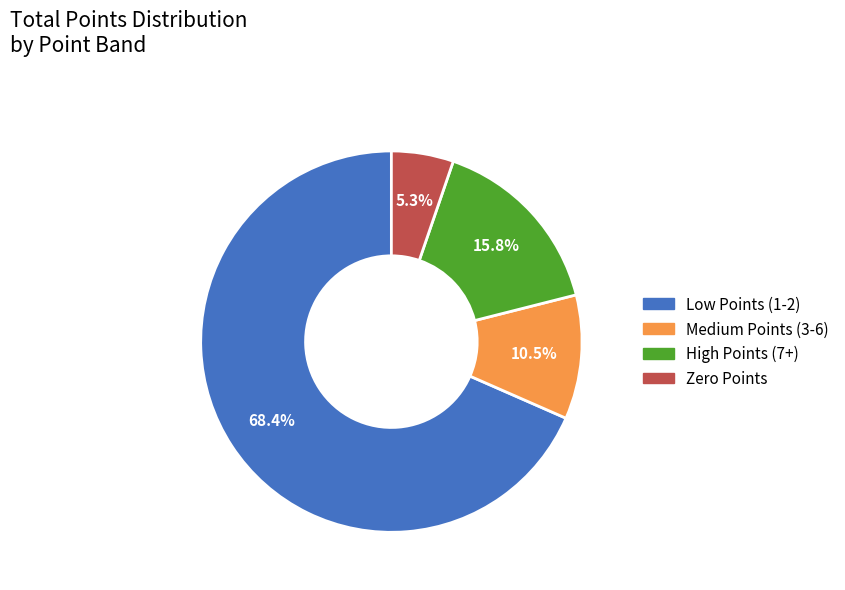

What portion of the pie excludes Zero Points?

94.7%